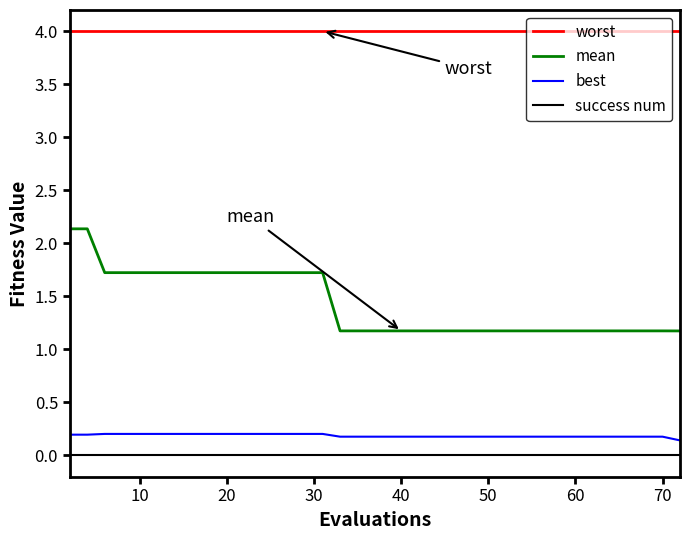

True or false: mean and success num cross at least once.

False